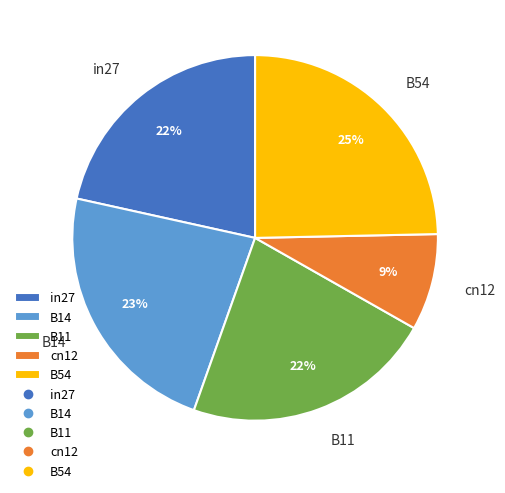

Combined, do B14 and B11 account for over 50%?

No